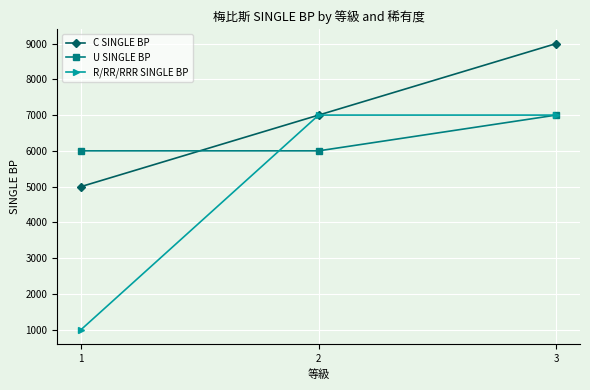

How many lines are shown in the chart?

3